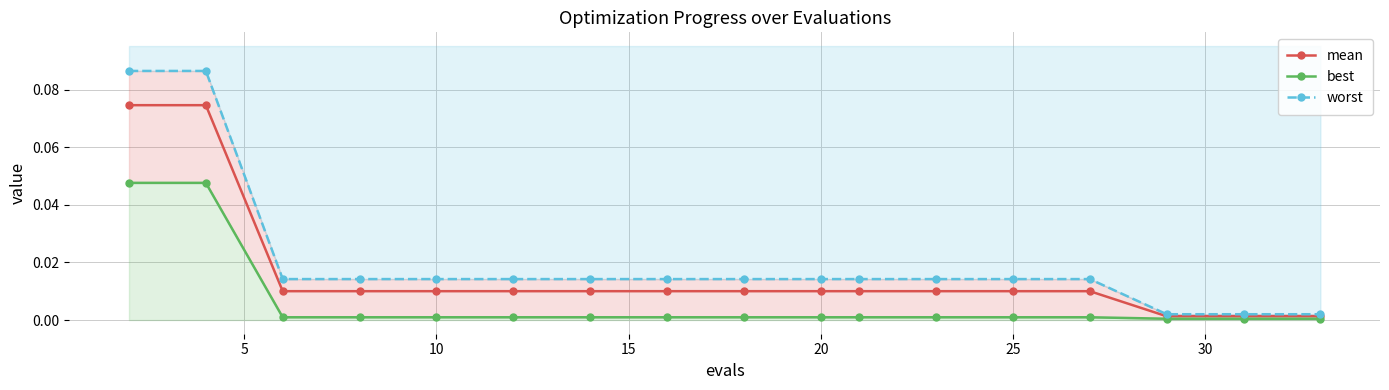

The best series shows 0.0 at 10. True or false?

False